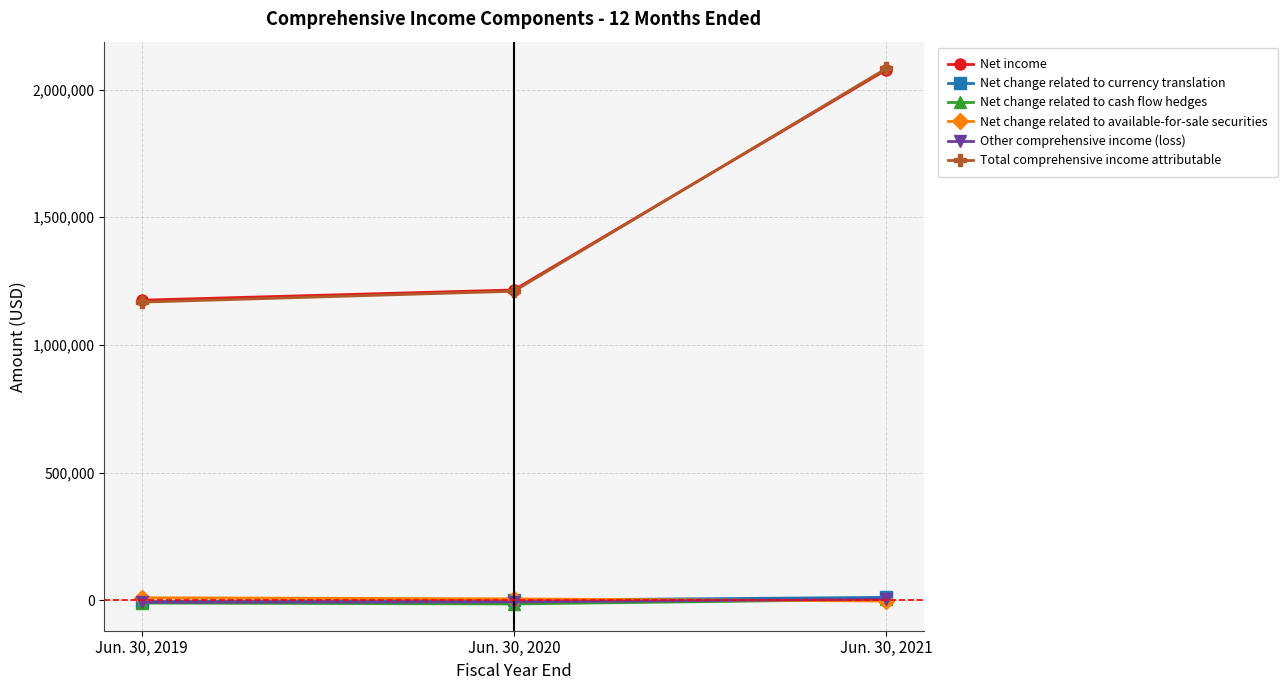

Which category has the highest value across all series?

Jun. 30, 2021